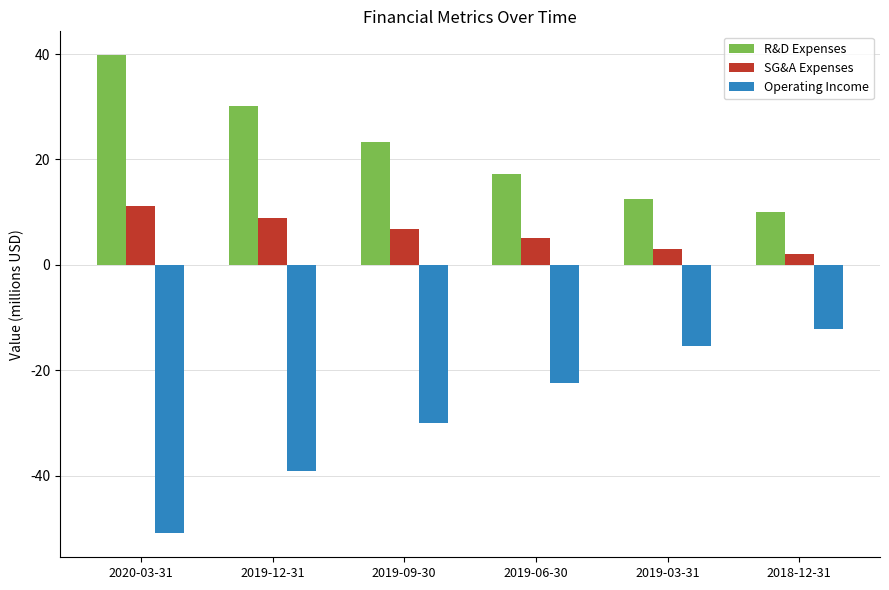

Reading left to right, extract all data points from this chart.

R&D Expenses: 39.8	30.2	23.3	17.3	12.5	10.1
SG&A Expenses: 11.2	9.0	6.8	5.0	2.9	2.0
Operating Income: -51.0	-39.2	-30.1	-22.4	-15.4	-12.1